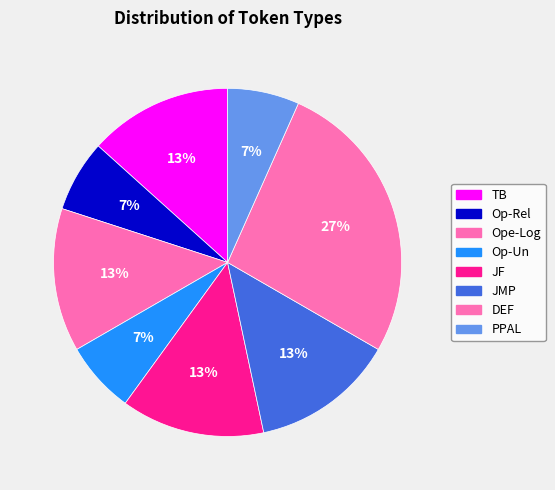

Is the sum of Op-Un and Ope-Log greater than half?

No